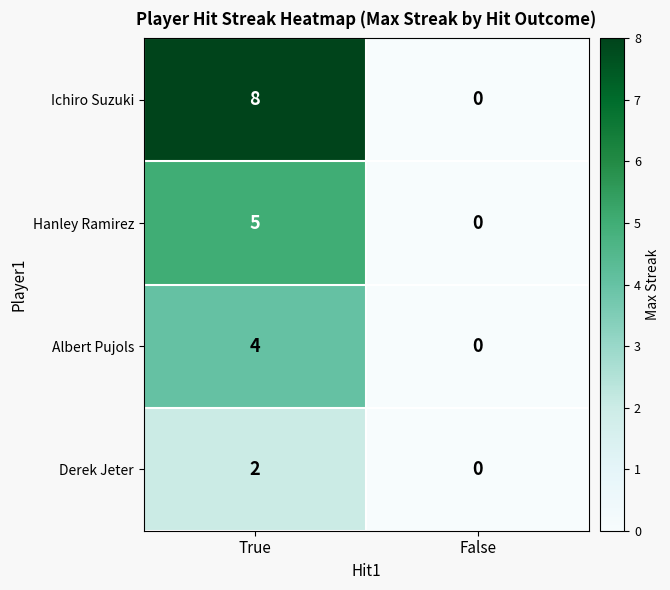

How many values in the Derek Jeter series are below 2?

1